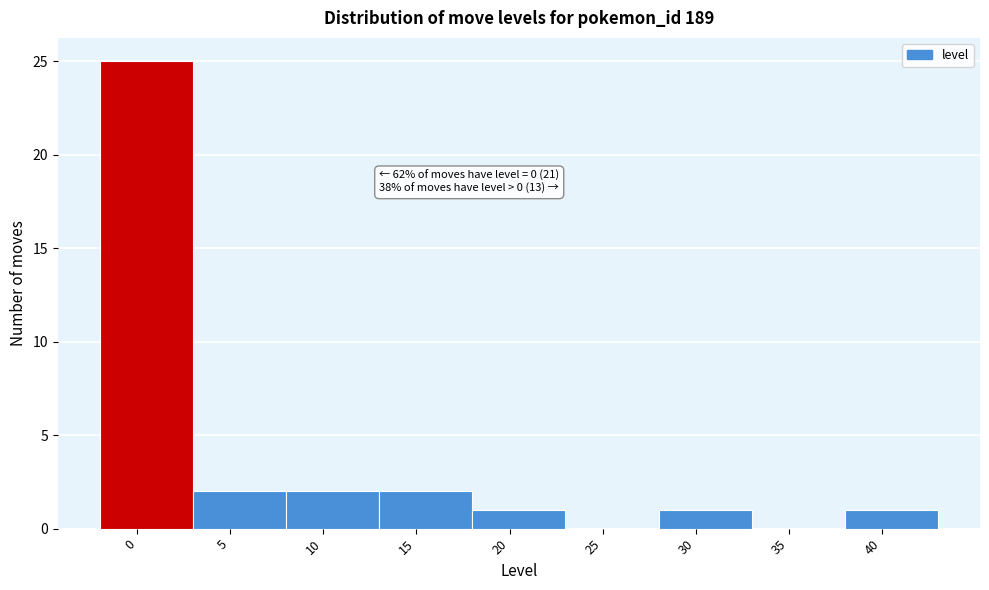

Reading right to left, list all the values displayed in this chart.

40=1	35=0	30=1	25=0	20=1	15=2	10=2	5=2	0=25